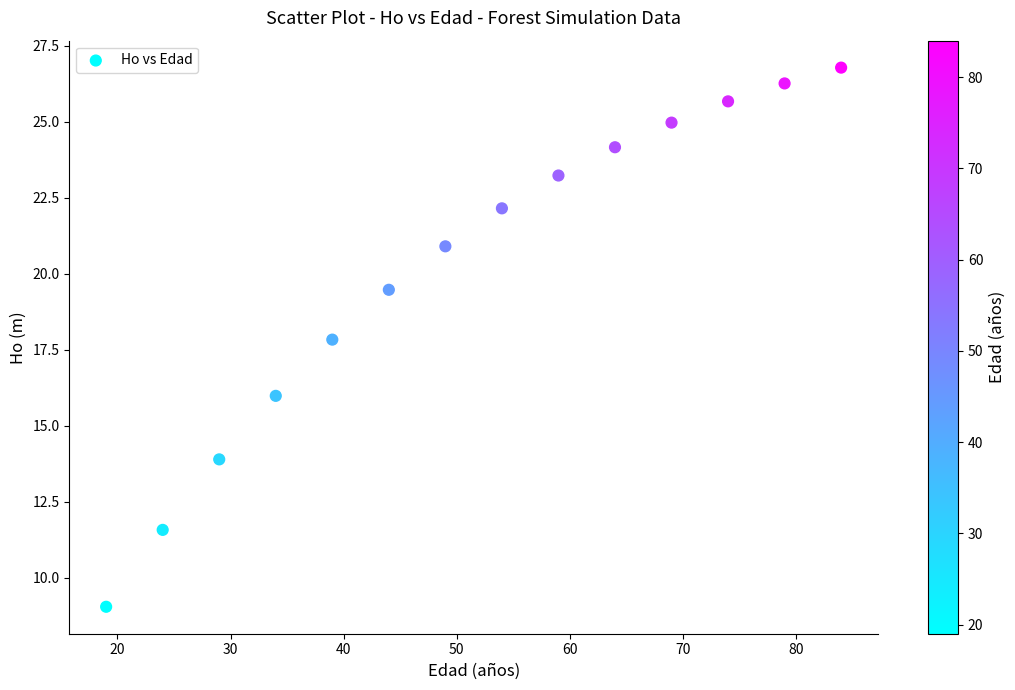

What is the range of Y values (max minus min)?

17.7